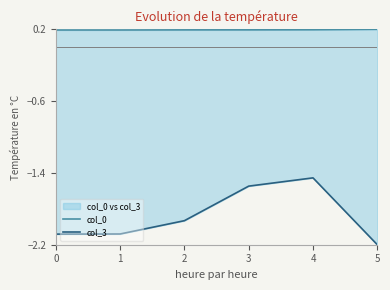

At 5, list the series in order from smallest to largest.

col_3, col_0